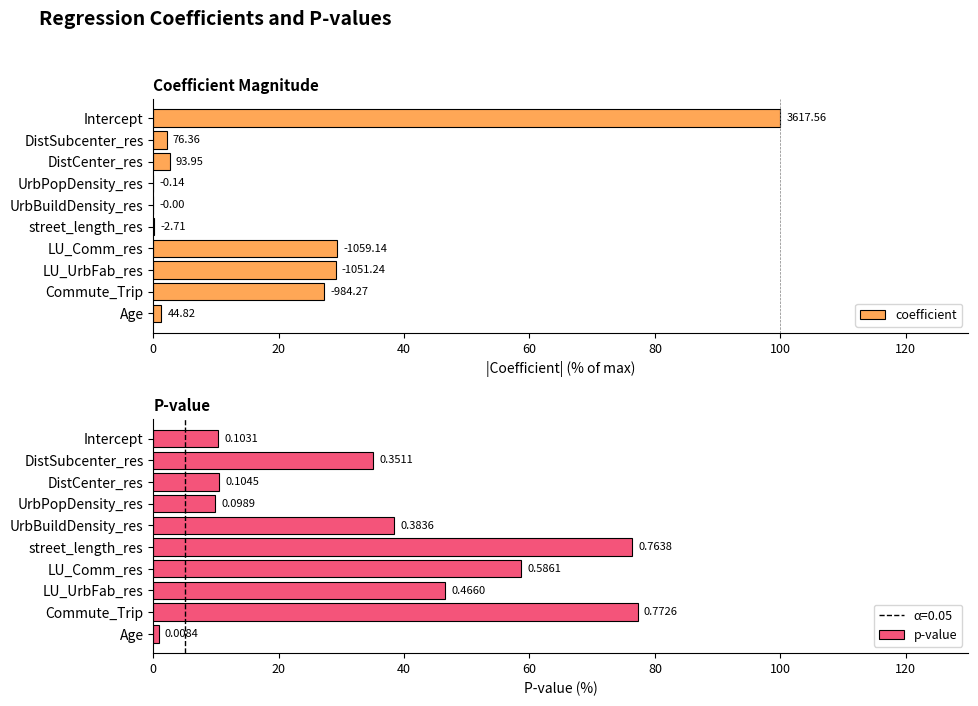

Reading left to right, extract all data points from this chart.

coefficient: 100.0	2.1	2.6	0.0	0.0	0.1	29.3	29.1	27.2	1.2
p-value: 10.3	35.1	10.4	9.9	38.4	76.4	58.6	46.6	77.3	0.8